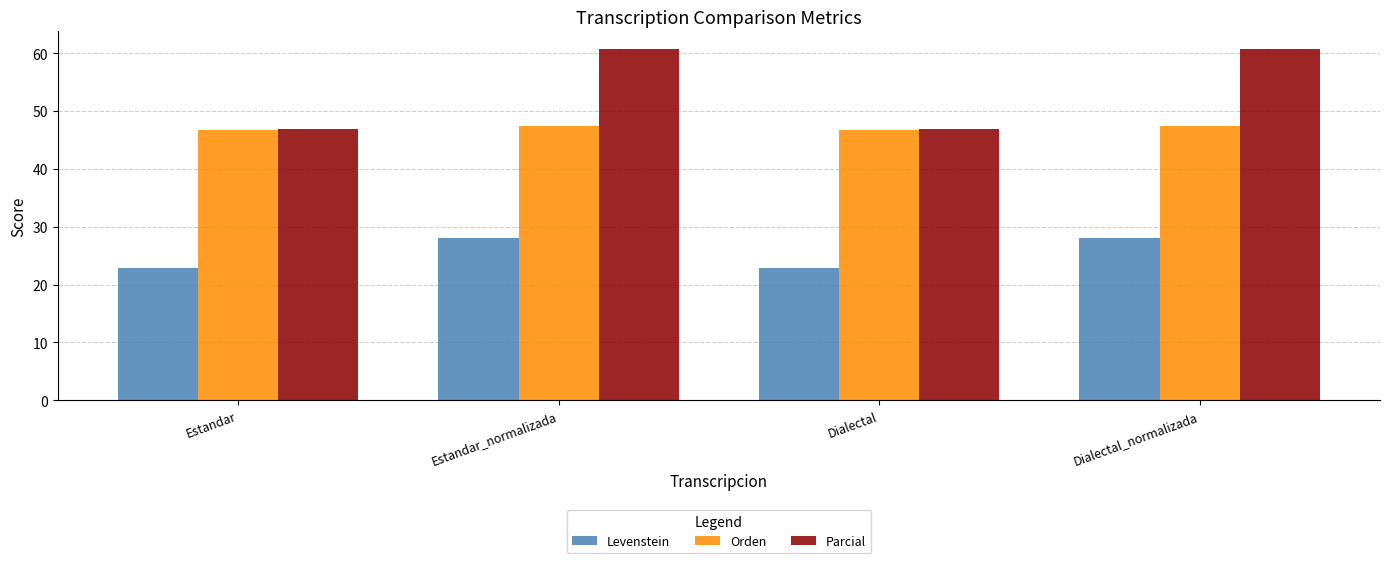

What is the spread (max minus min) of values at Dialectal_normalizada?

32.6